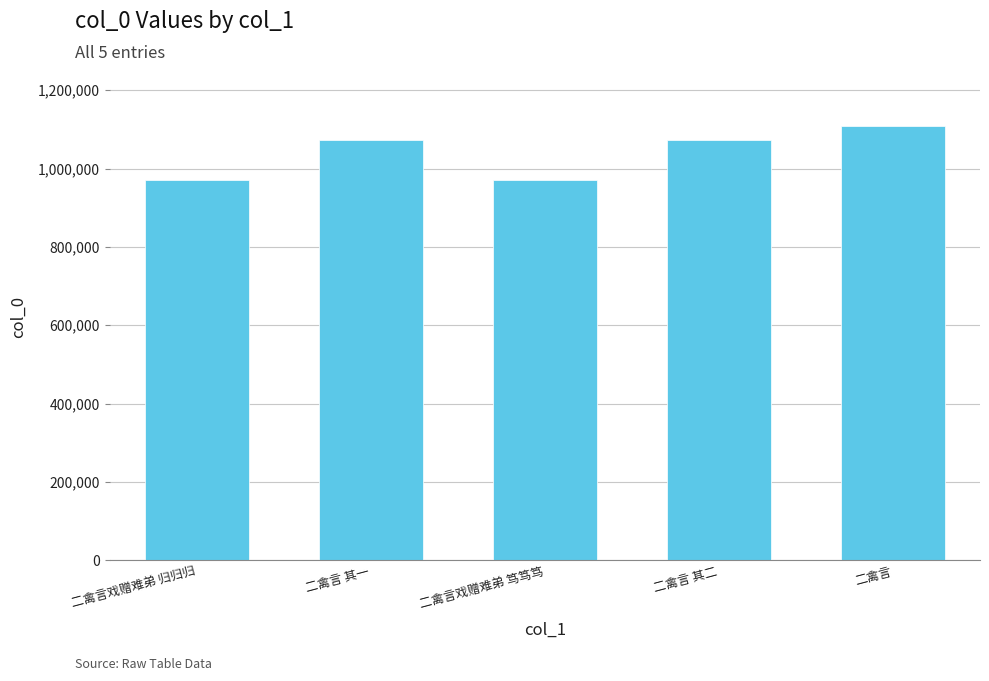

At which category does the chart reach its peak across all series?

二禽言